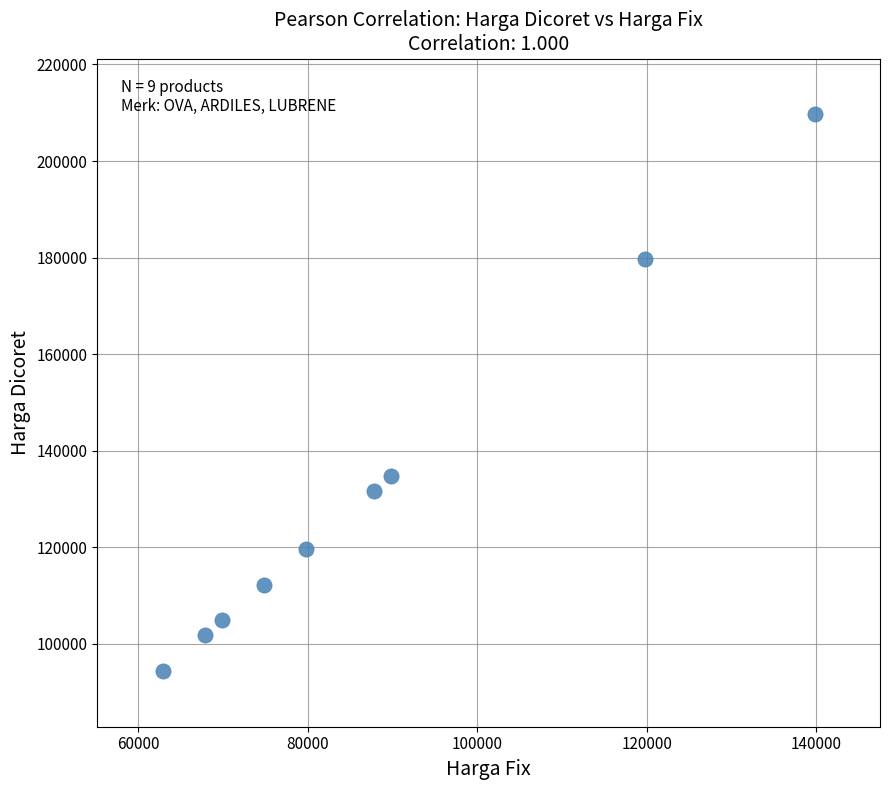

What is the average X value?

88056